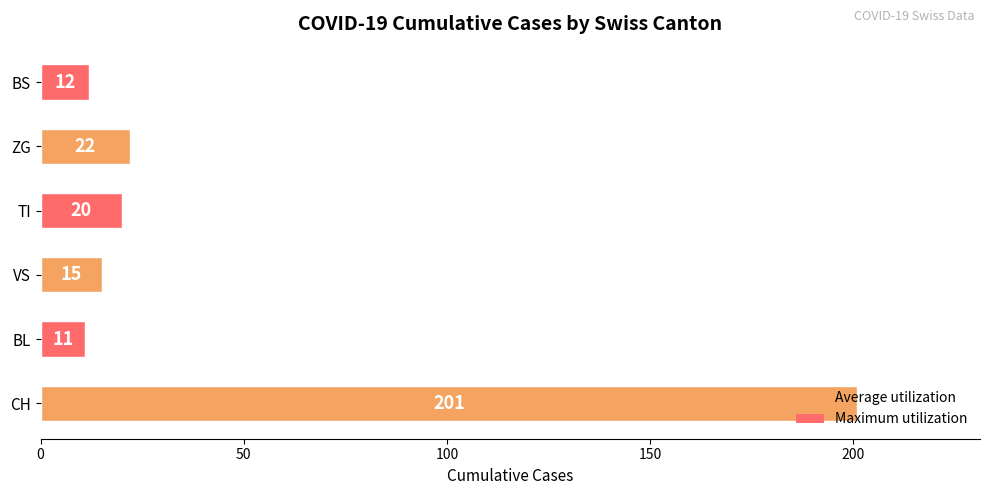

What is the approximate value at CH, to the nearest 10?

200